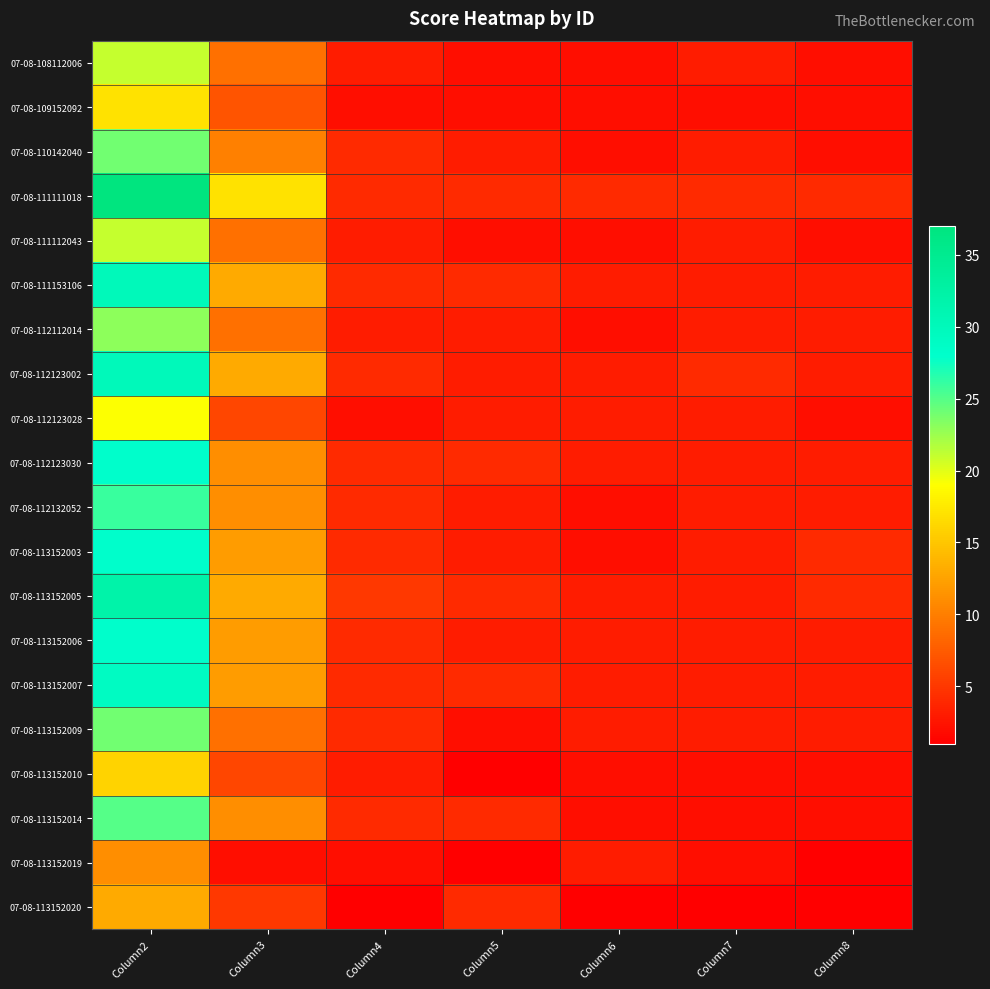

Between Column7 and Column5, which is larger?

Column7